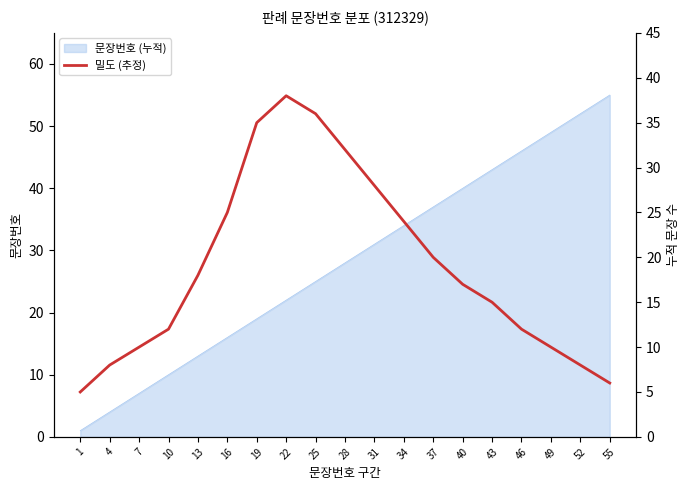

Which label corresponds to the smallest value in the chart?

1